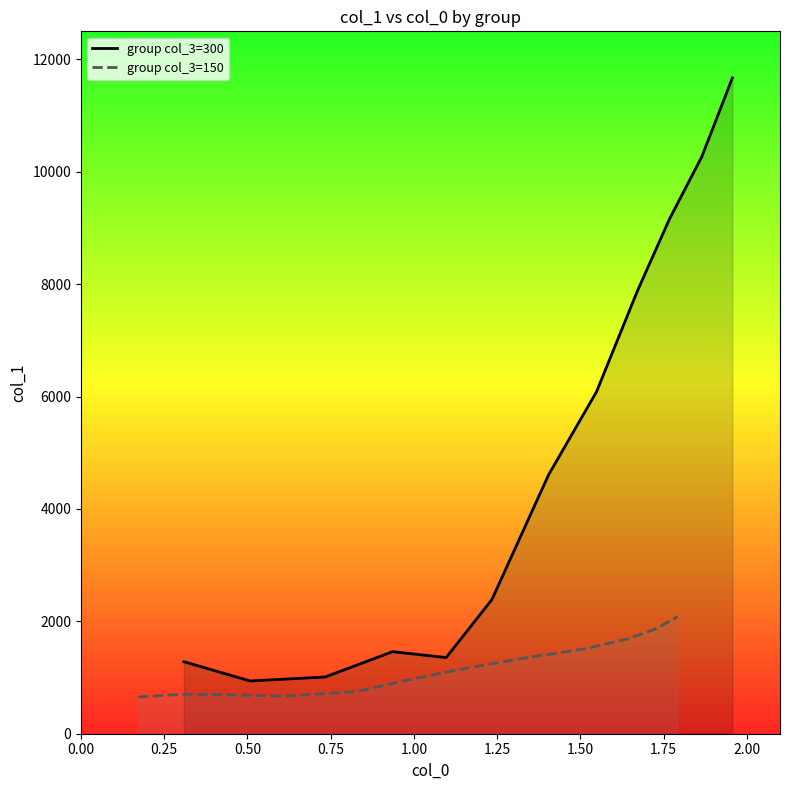

What is the minimum value for group col_3=150?

653.0